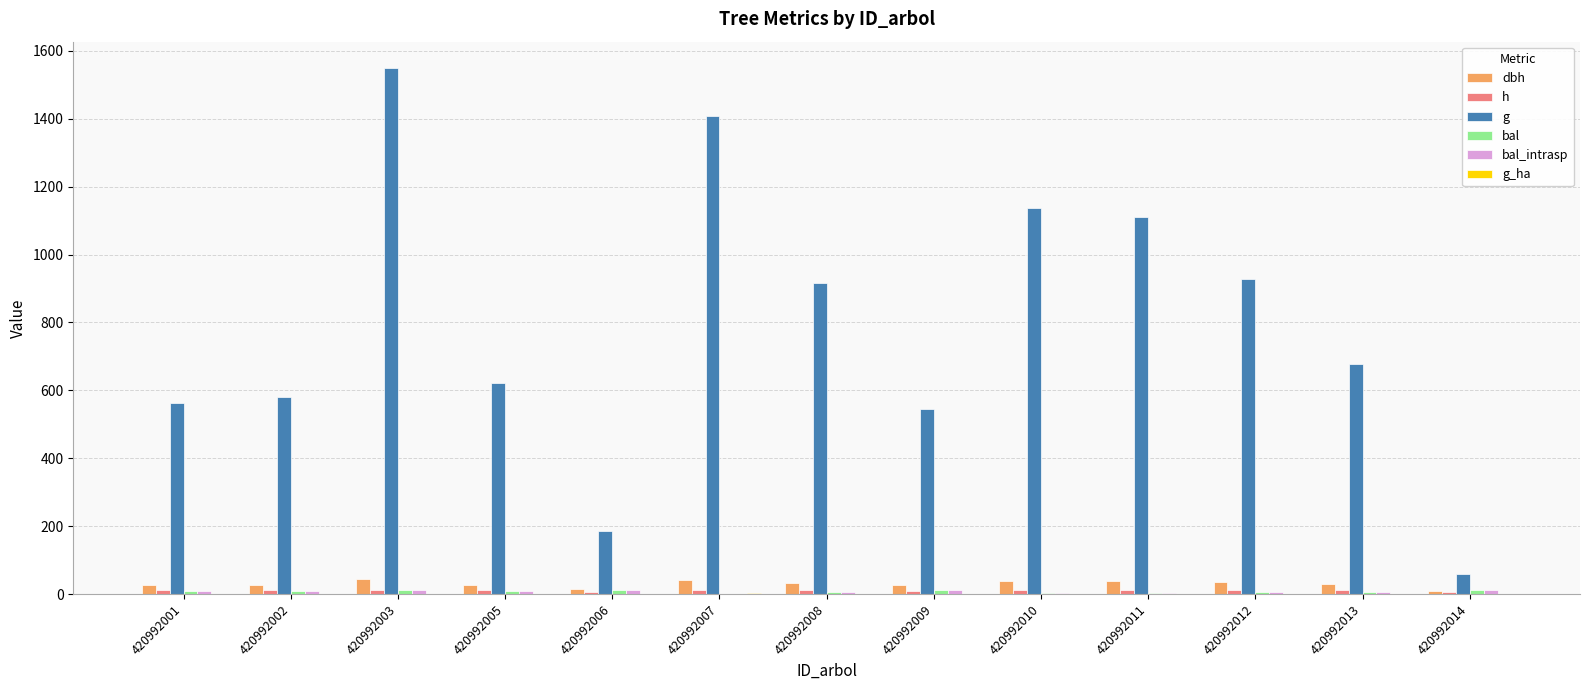

How many groups of bars are there?

13